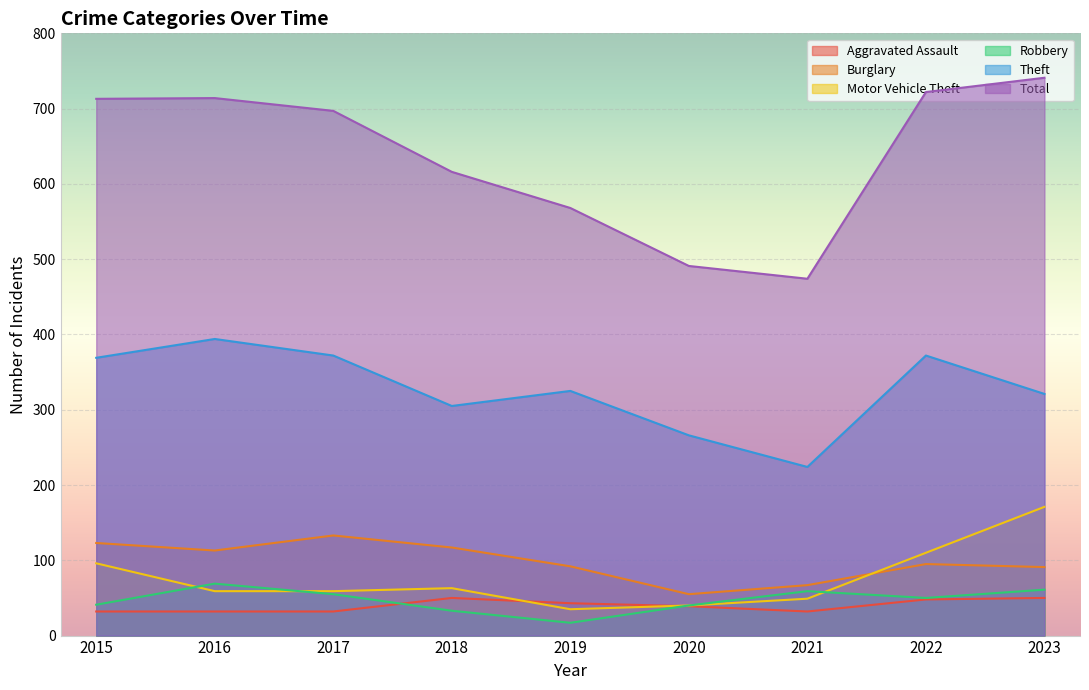

How many lines are shown in the chart?

6